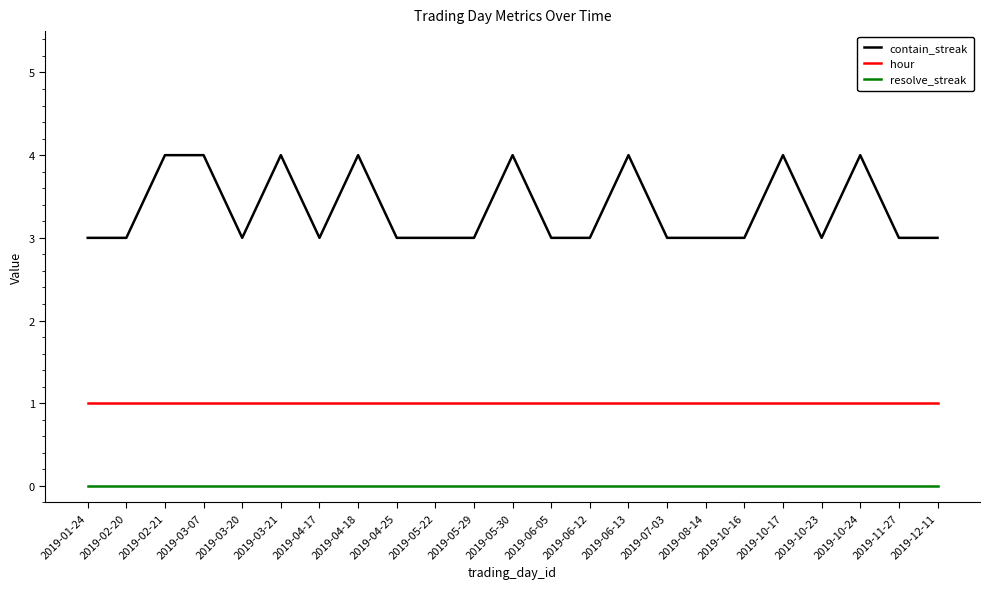

What position from the right is 2019-06-05?

11